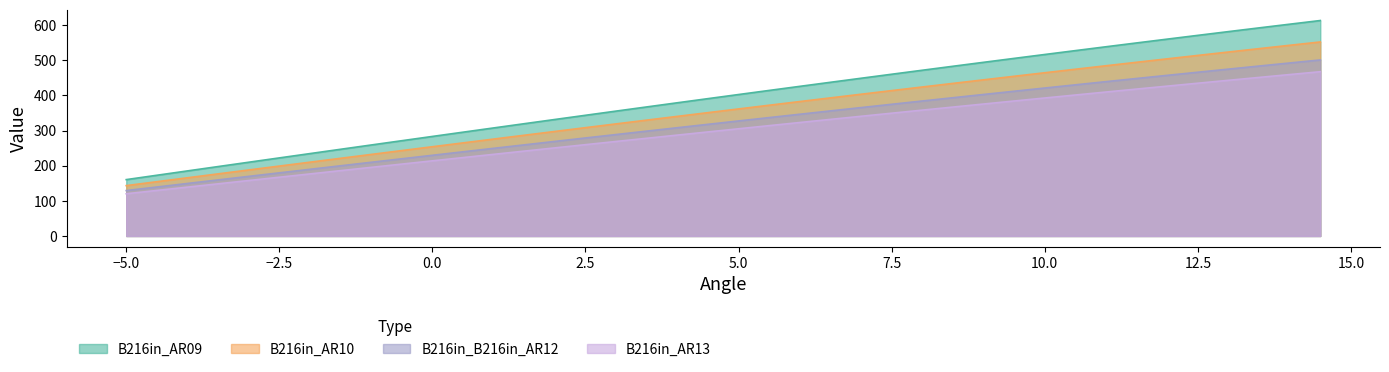

What is the difference between the maximum and minimum values in the B216in_B216in_AR12 series?

371.8